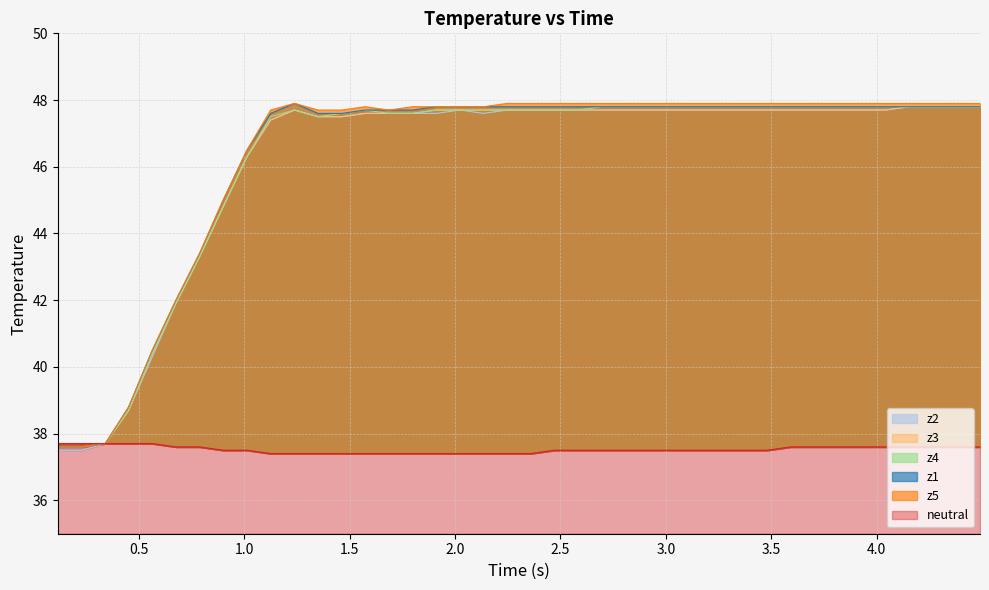

What is the lowest value of the z5 series?

37.6